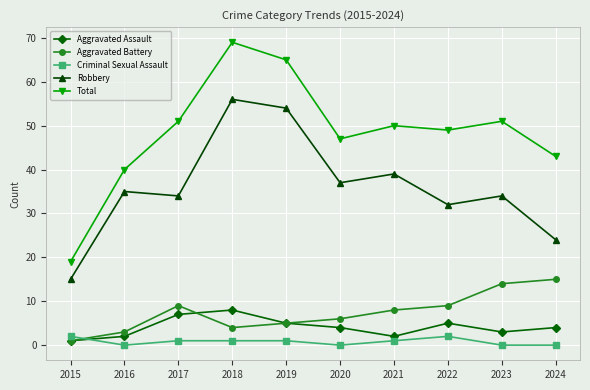

True or false: Criminal Sexual Assault has more than 0 interior local peaks.

True